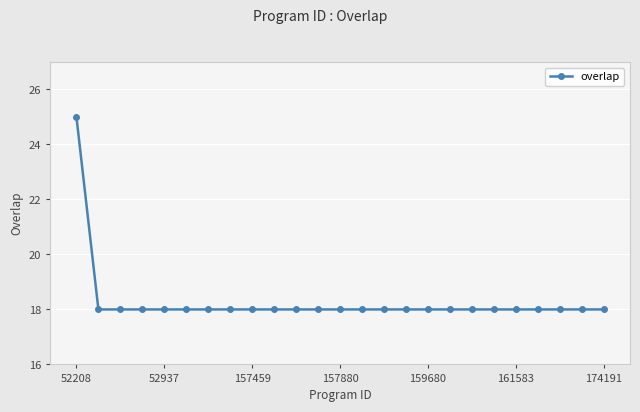

How many lines are shown in the chart?

1